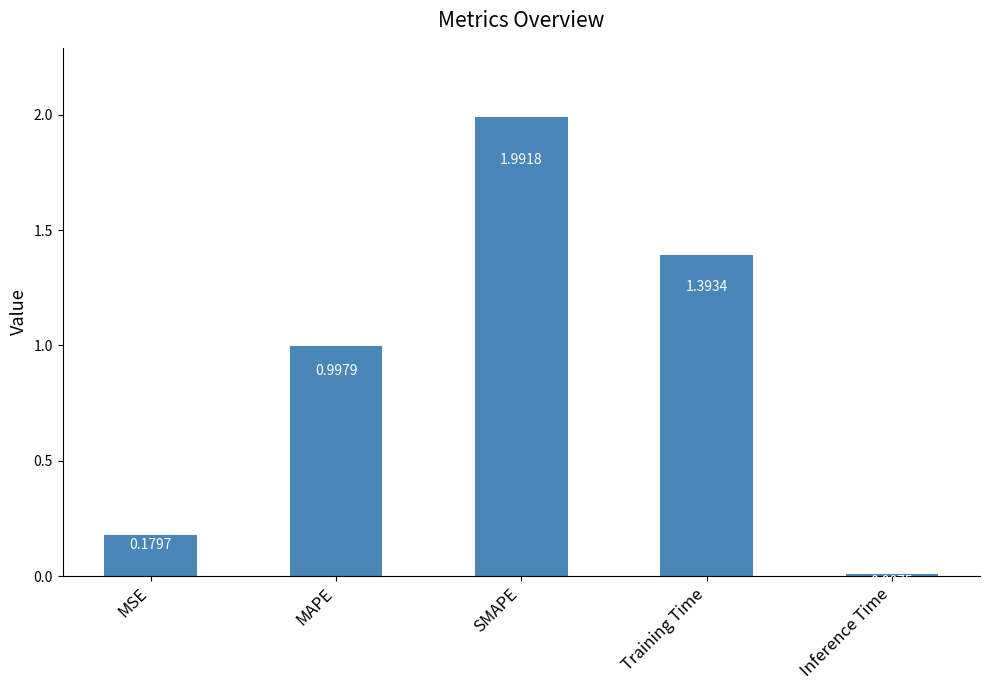

Where is the data nearest to the value 0?

Inference Time